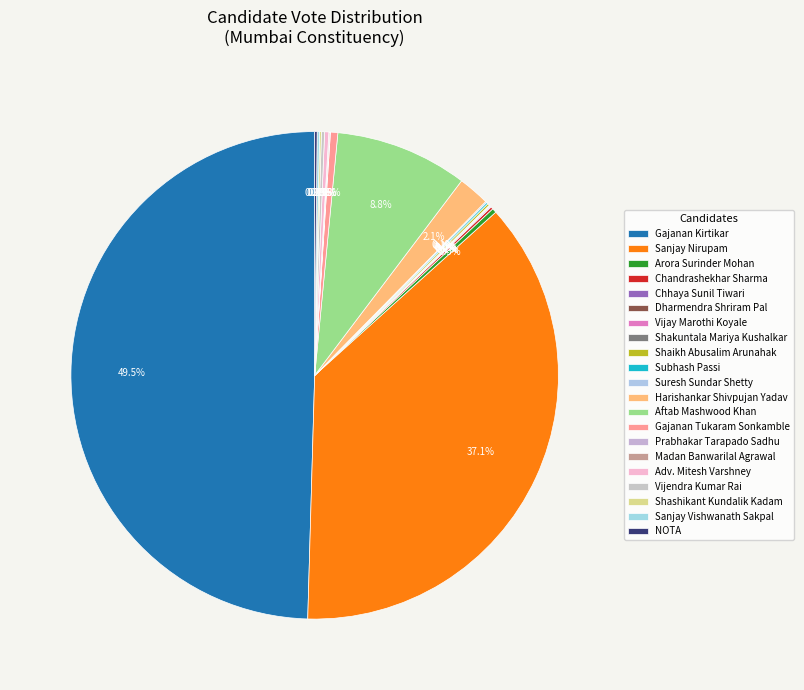

To the nearest percent, what is the difference between the Adv. Mitesh Varshney and Gajanan Kirtikar slice percentages?

50%